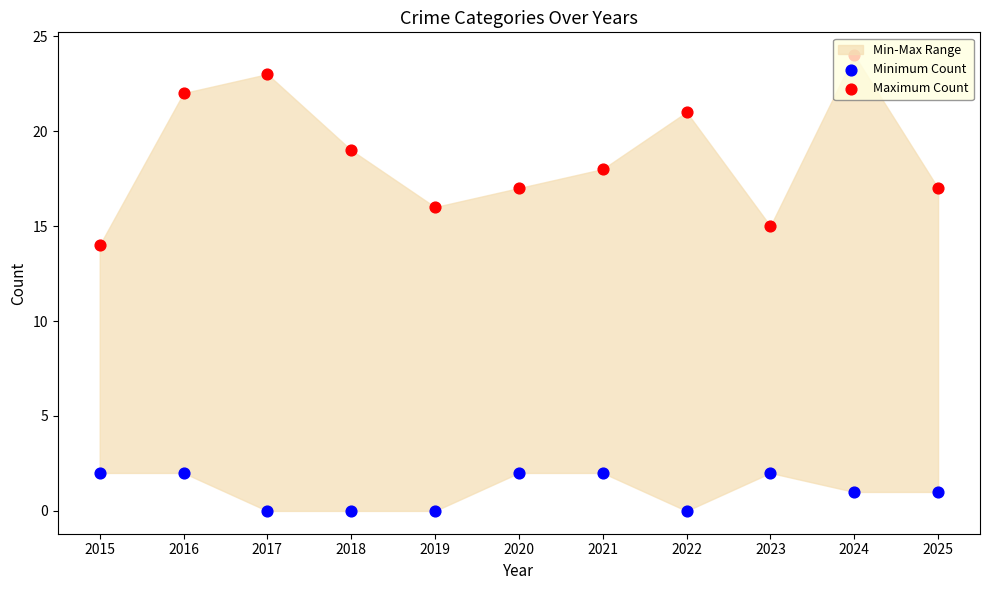

Is the value of Maximum Count at 2024 greater than the value of Minimum Count at 2020?

Yes